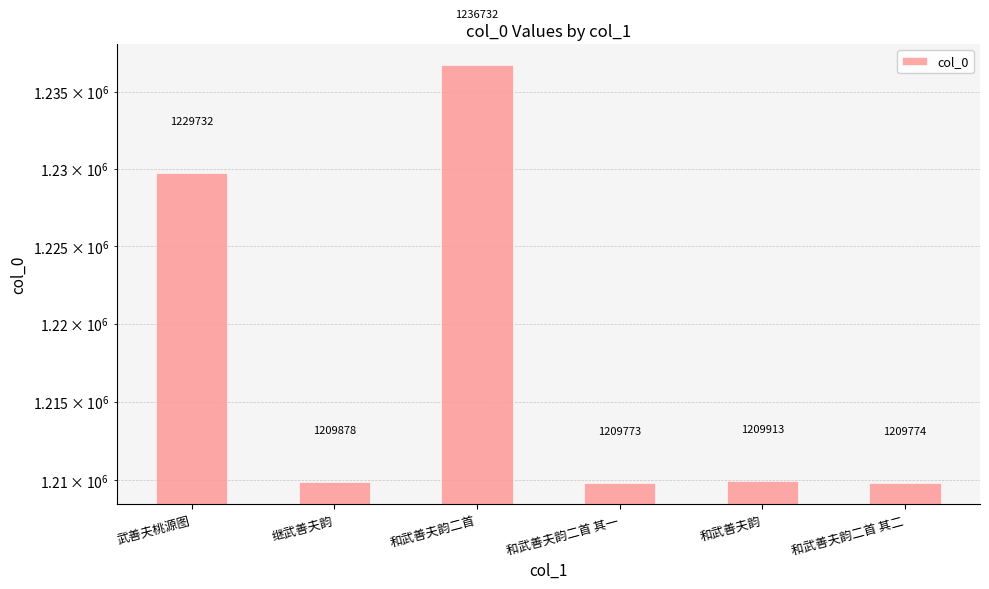

Reading left to right, what are all the values shown in this chart?

武善夫桃源图=1229732	继武善夫韵=1209878	和武善夫韵二首=1236732	和武善夫韵二首 其一=1209773	和武善夫韵=1209913	和武善夫韵二首 其二=1209774